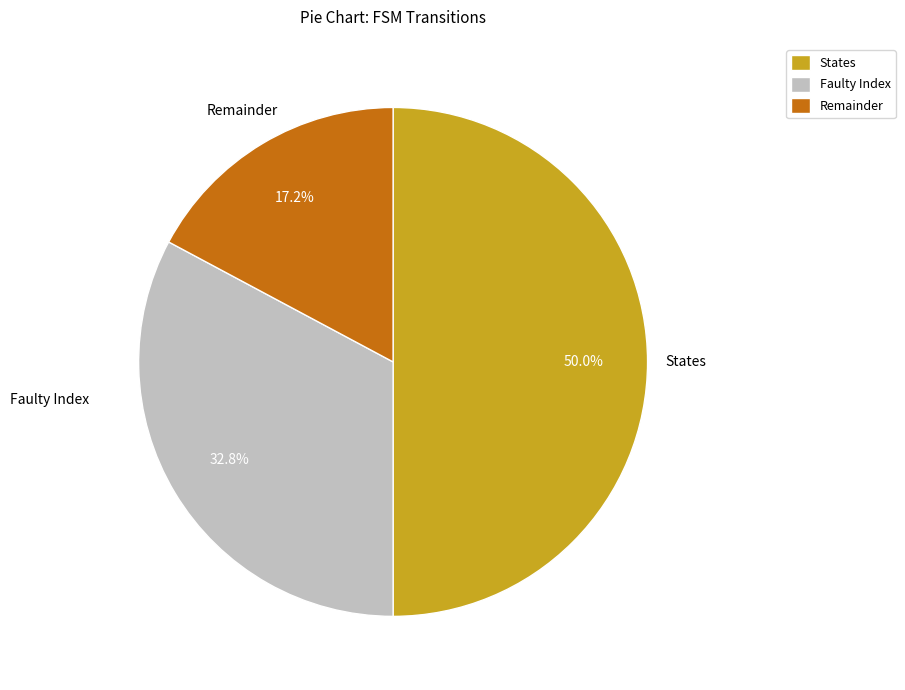

How many segments does this pie chart have?

3